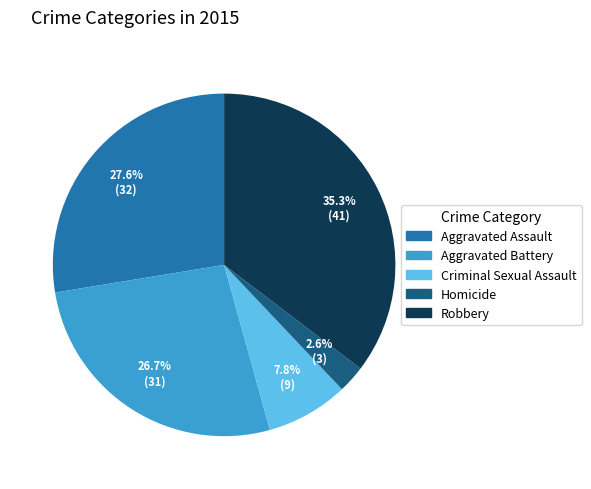

Is there a majority slice in this chart?

No